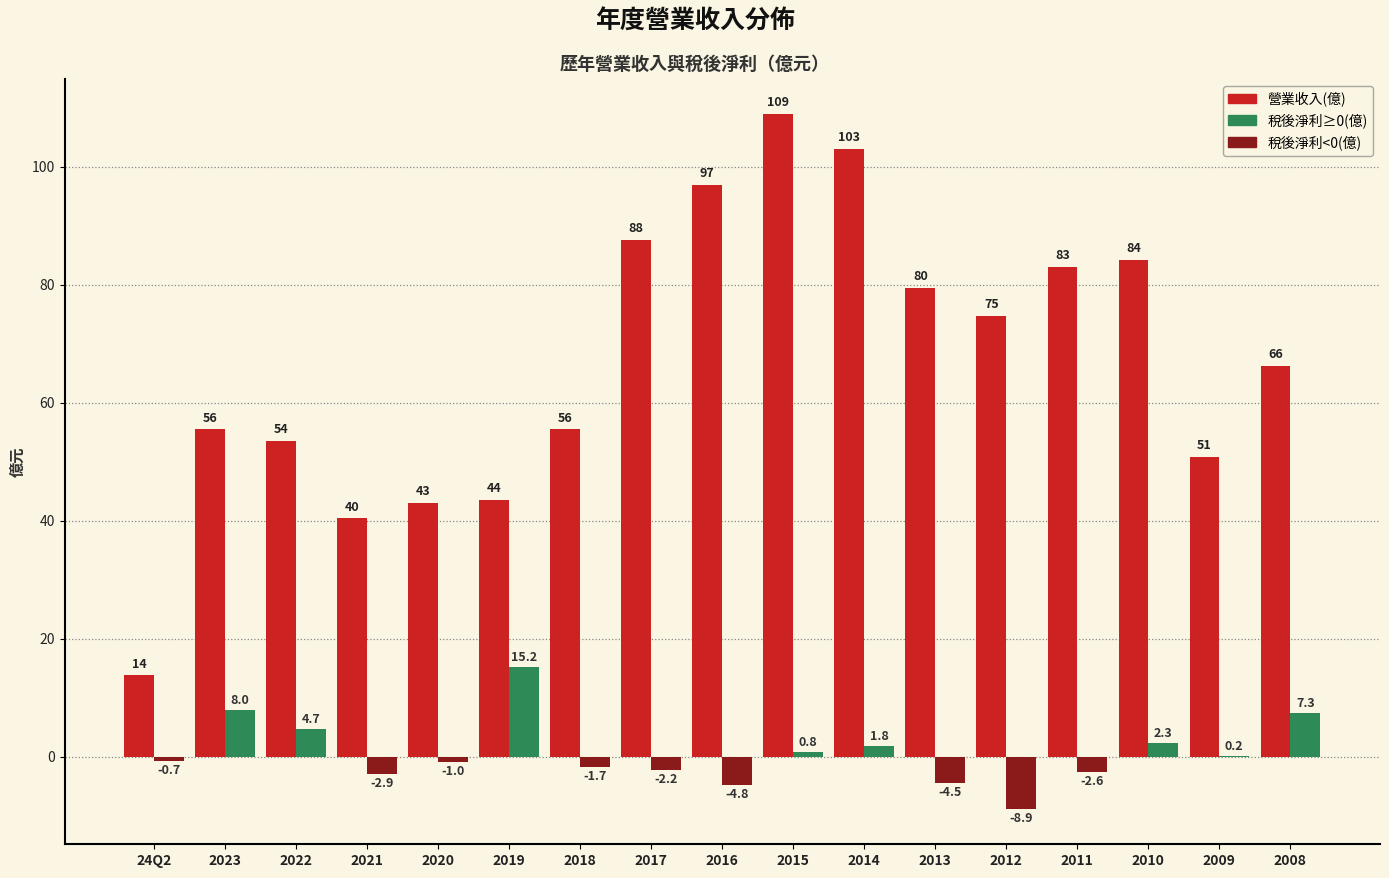

At which category is the sum across all series the highest?

2015